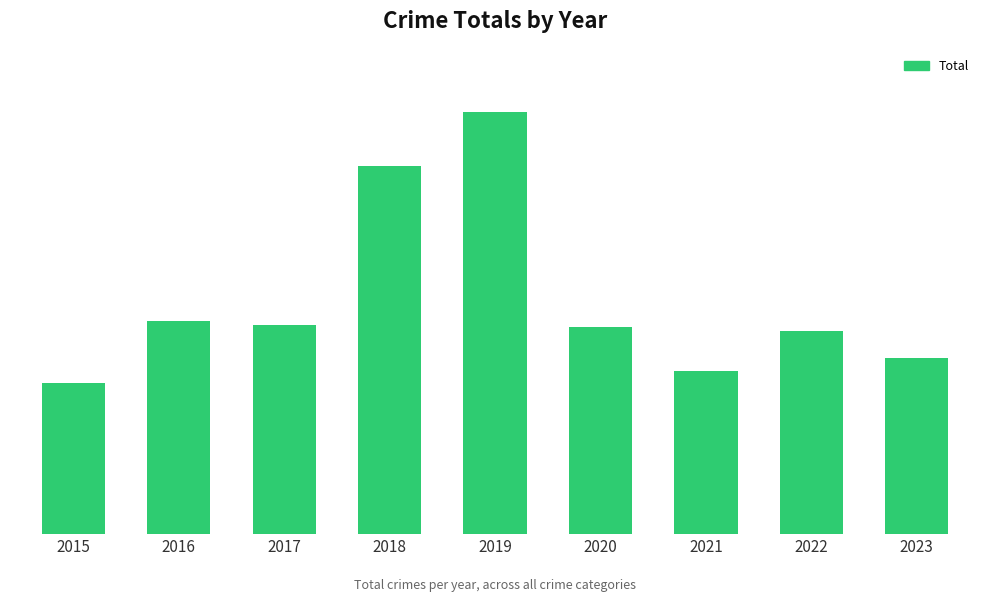

What is the value of the 9th bar from the left?

85